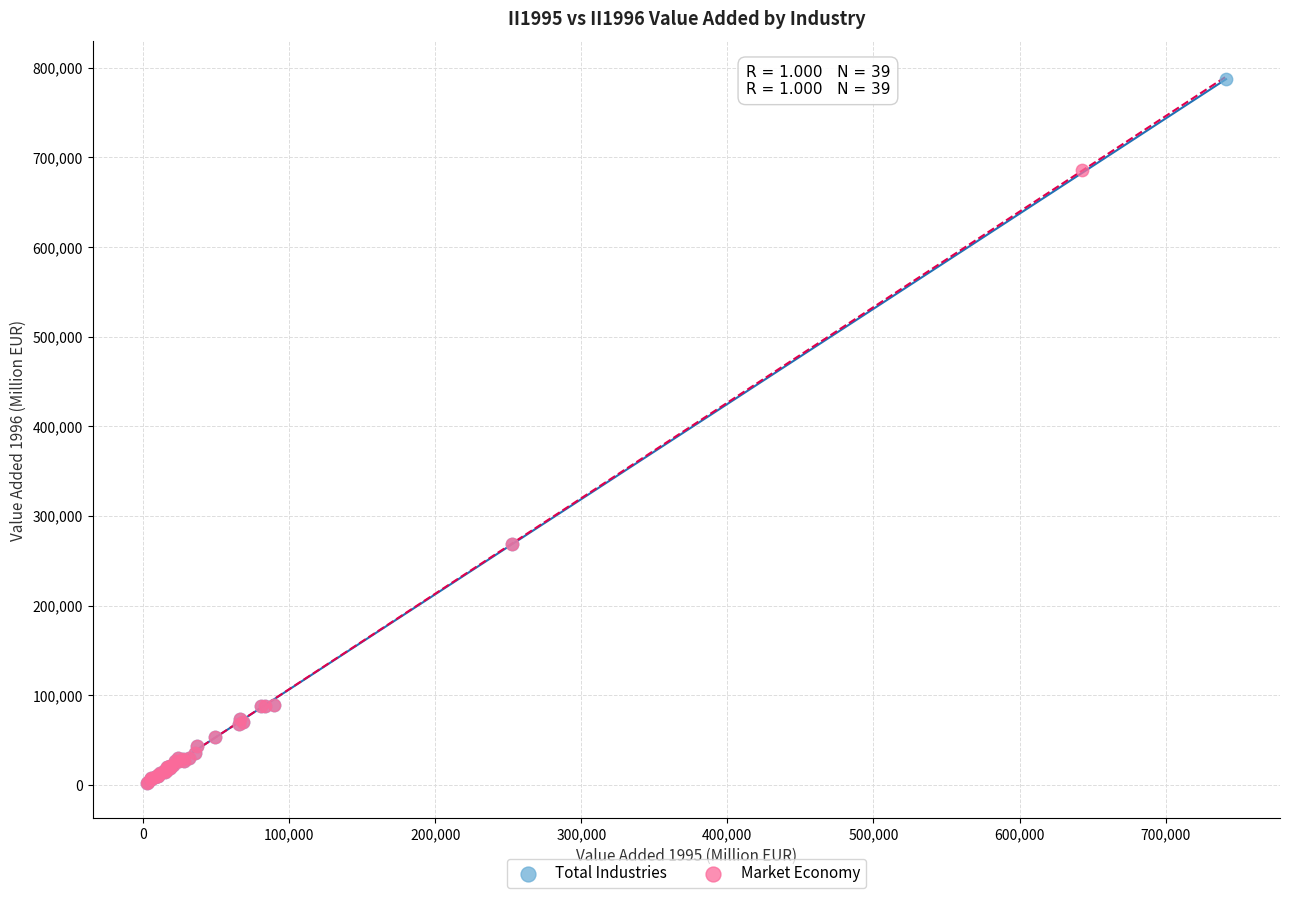

Which series has the largest Y range (max minus min)?

Total Industries